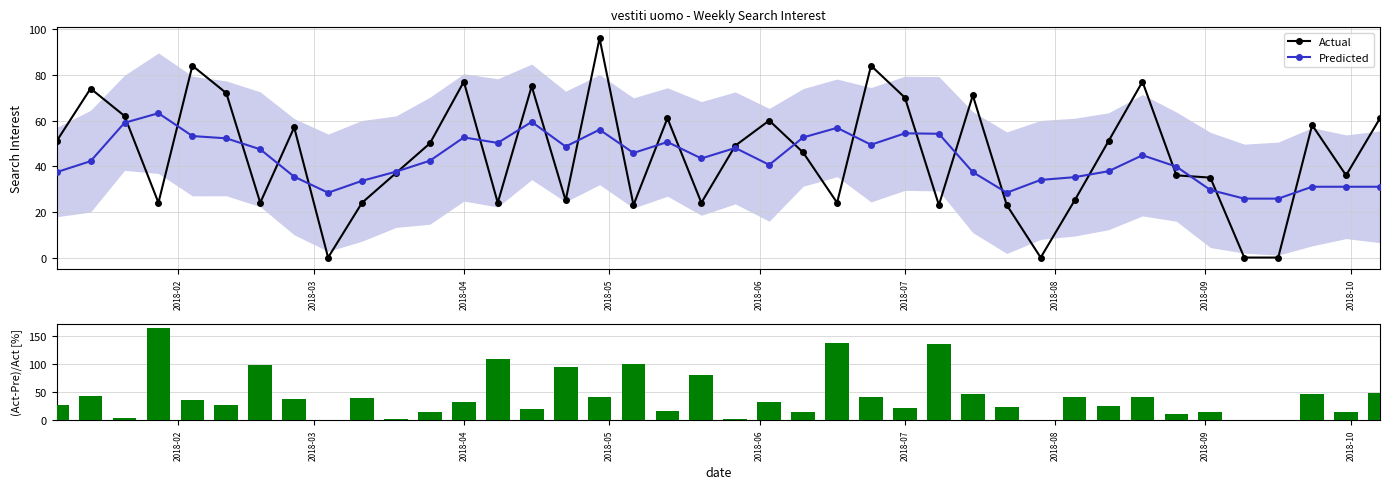

True or false: Predicted has more than 1 interior local peaks.

True